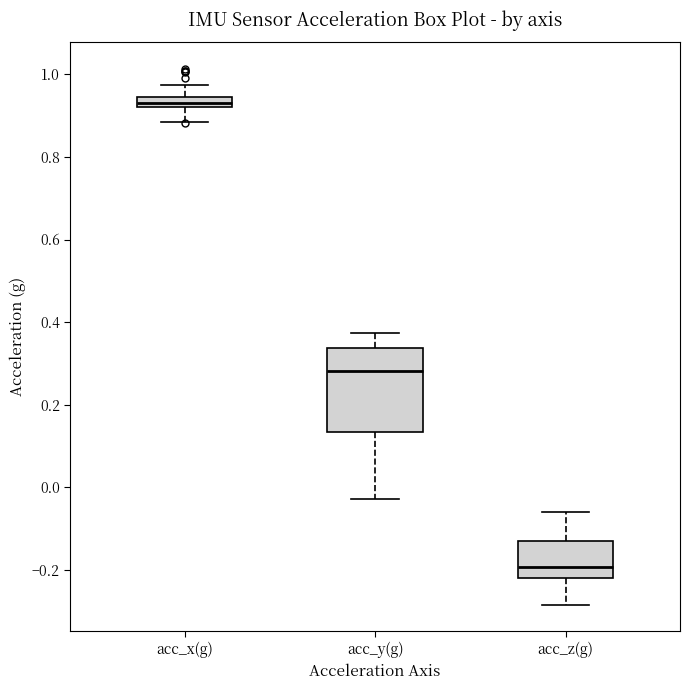

Where does the lower whisker of the box for acc_z(g) end on the y-axis? The values are not printed on the chart, so give them approximately, as read against the axis.

-0.28